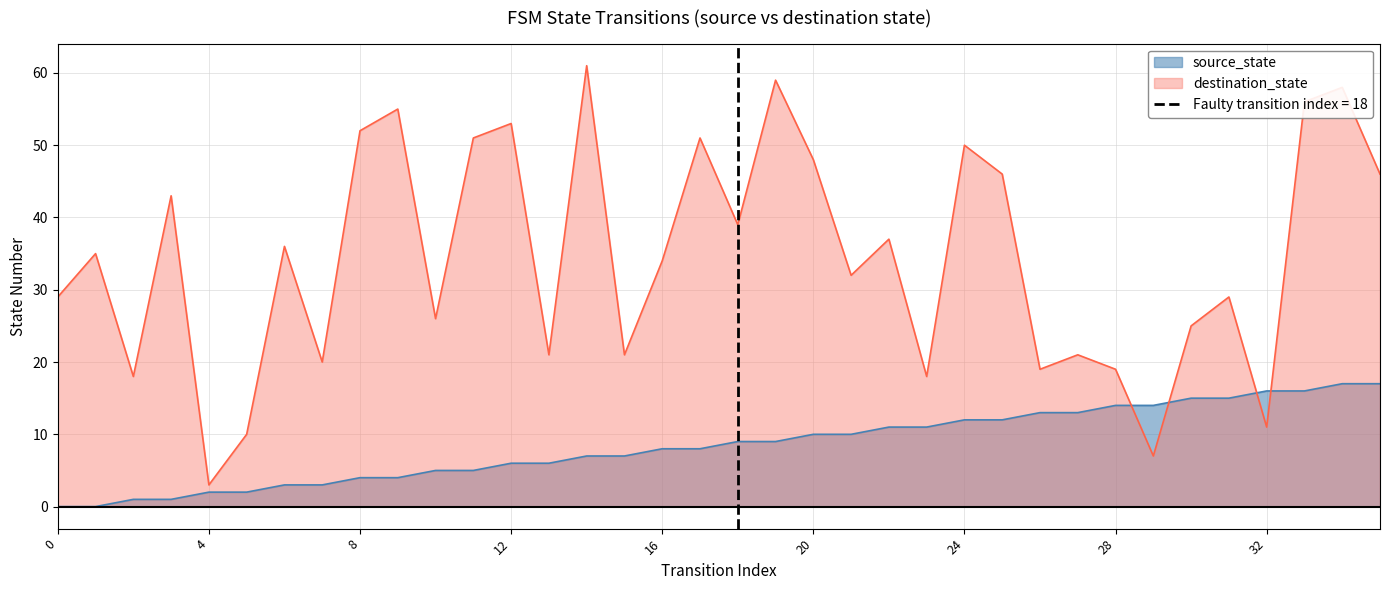

Which series ends up on top after the final intersection of destination_state and source_state?

destination_state